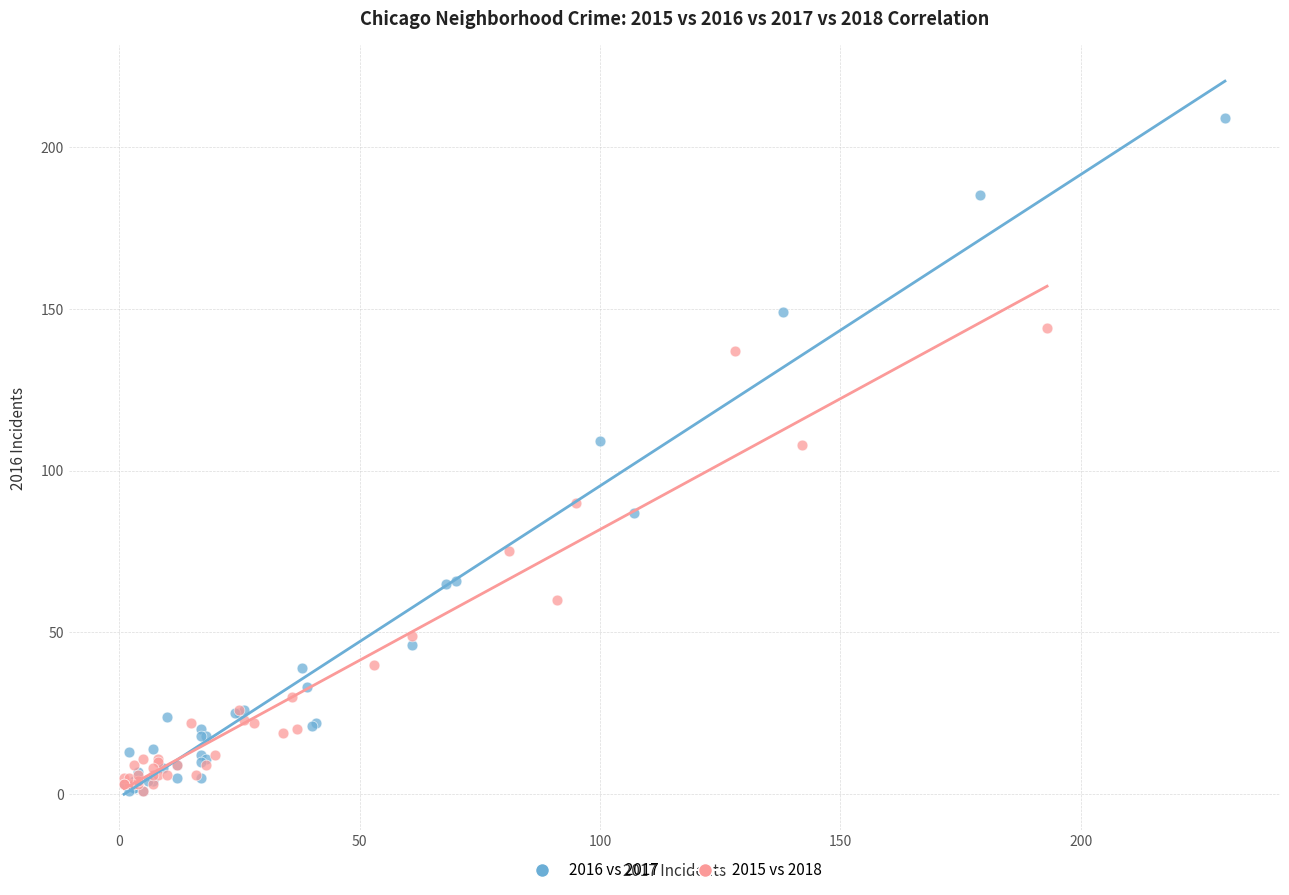

What are all the series names shown in the legend?

2016 vs 2017, 2015 vs 2018